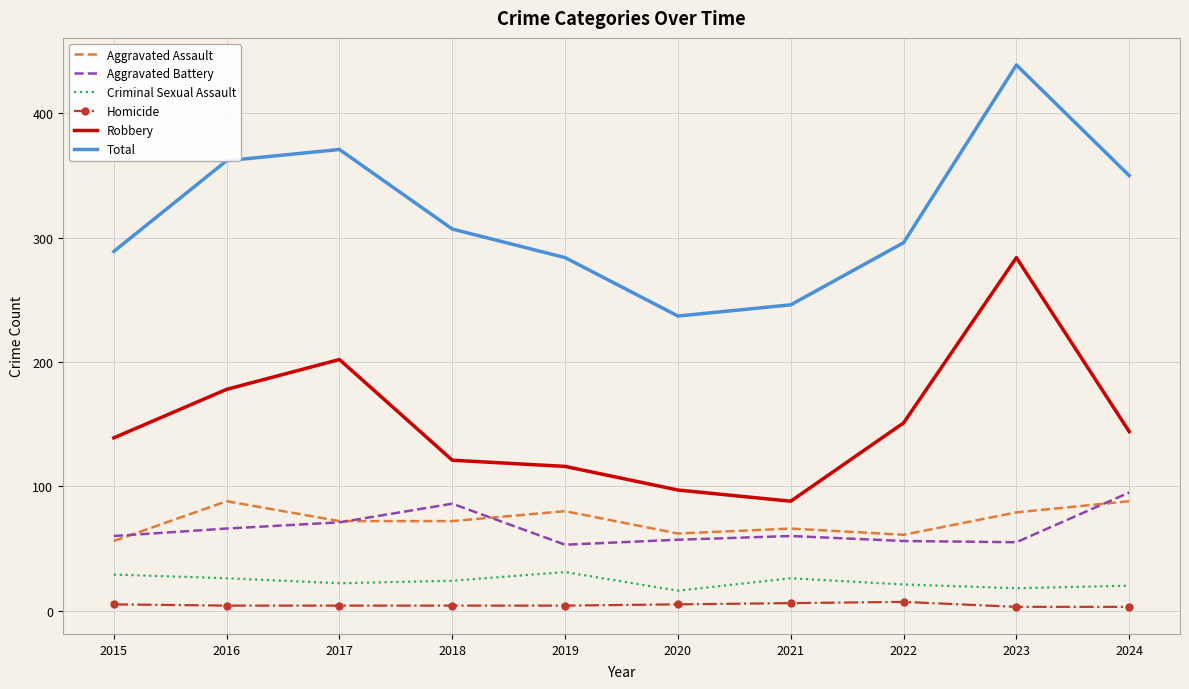

True or false: Aggravated Assault has a value of 88 at 2024.

True